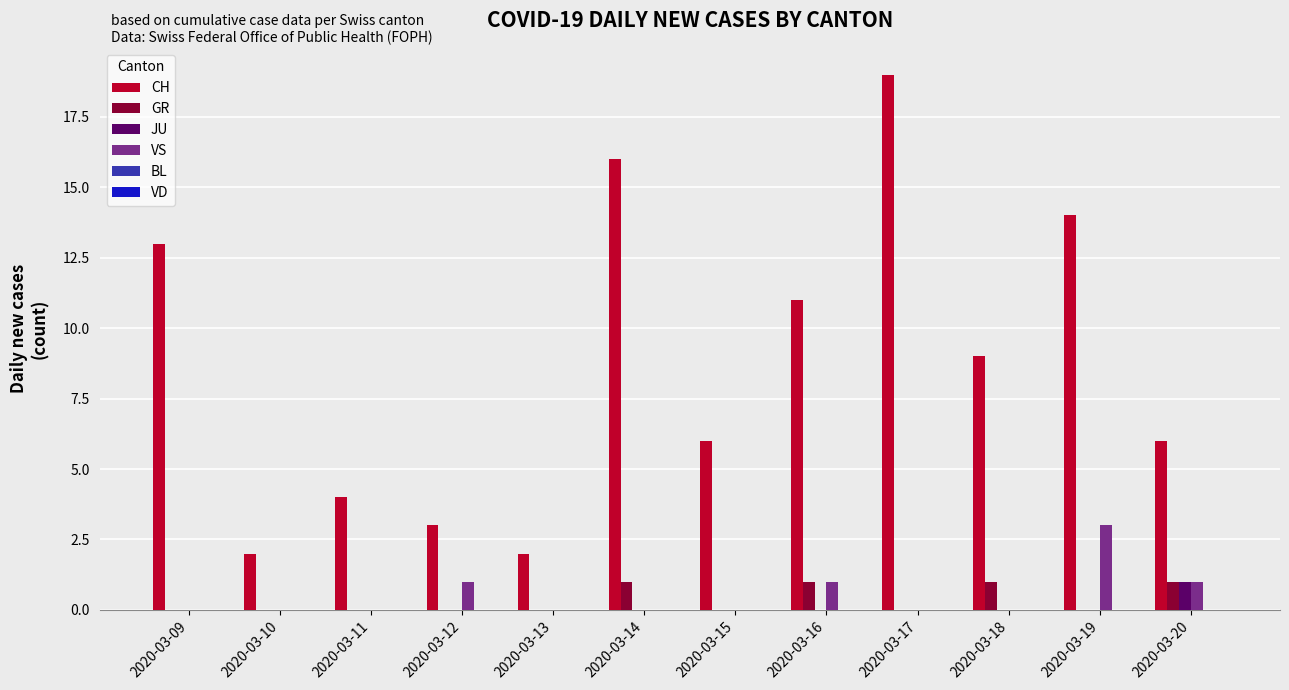

The JU series shows 0 at 2020-03-10. True or false?

True